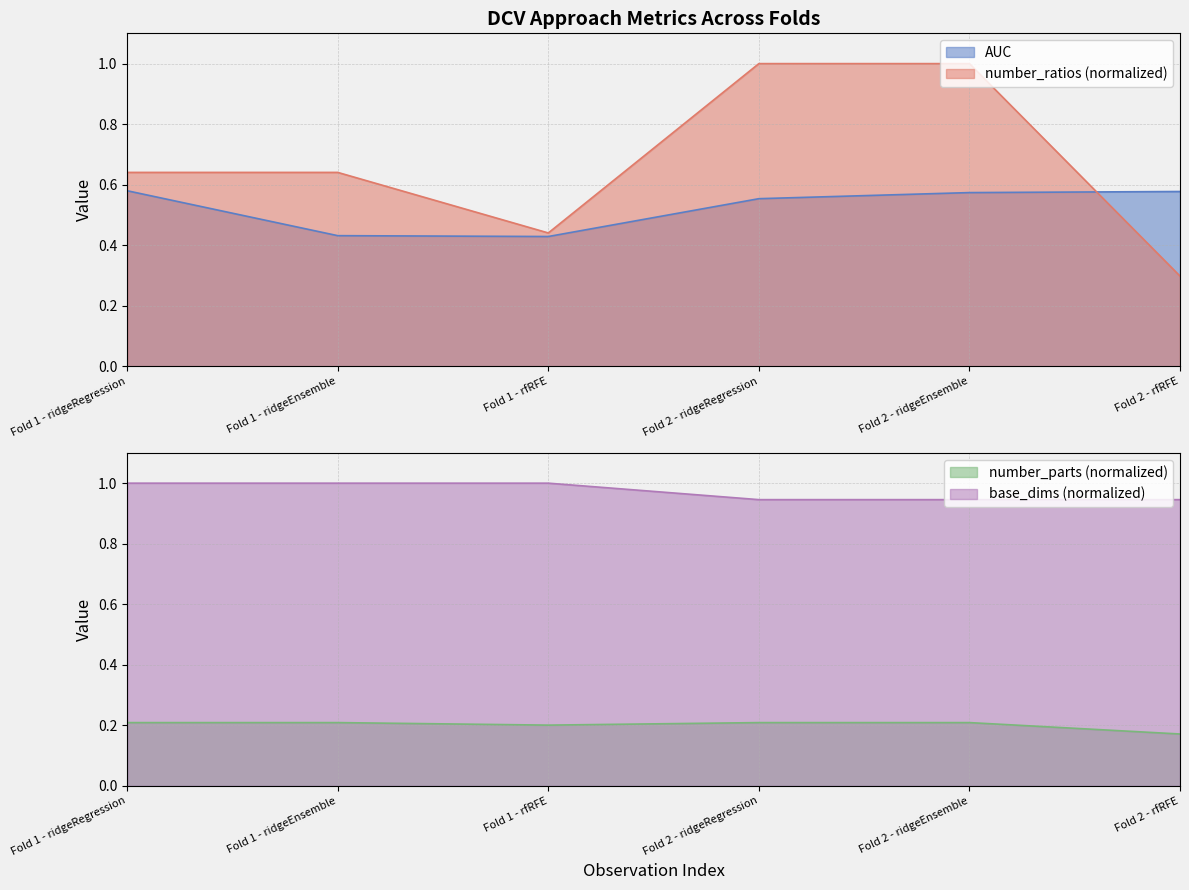

Which category has the highest value in the number_parts series?

Fold 1 - ridgeRegression